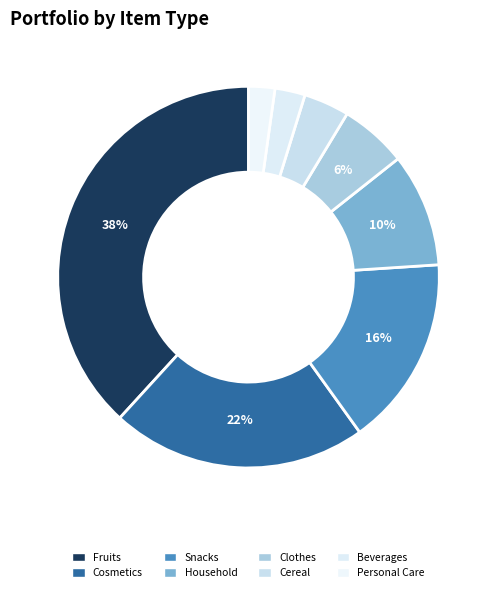

The Snacks slice represents 28% of the pie. True or false?

False